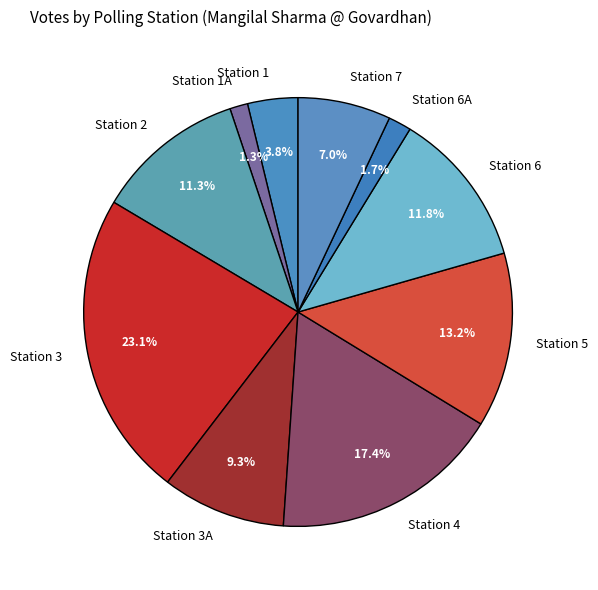

Which slice is the largest?

Station 3